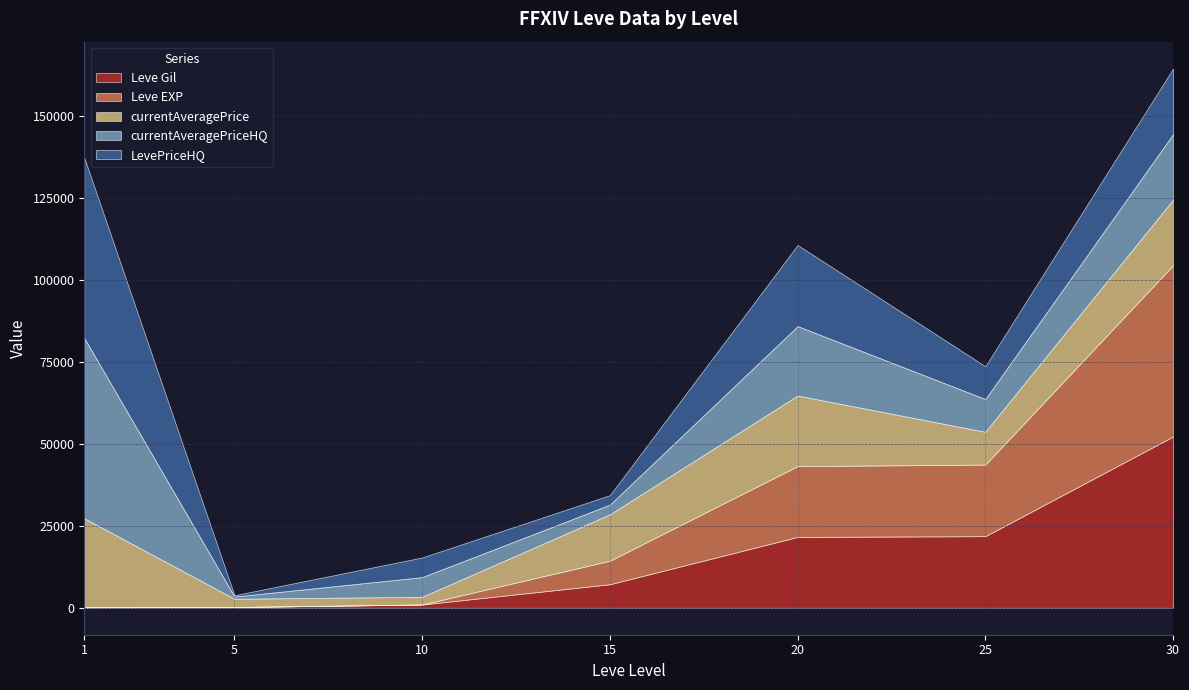

How many data points does each series have?

7